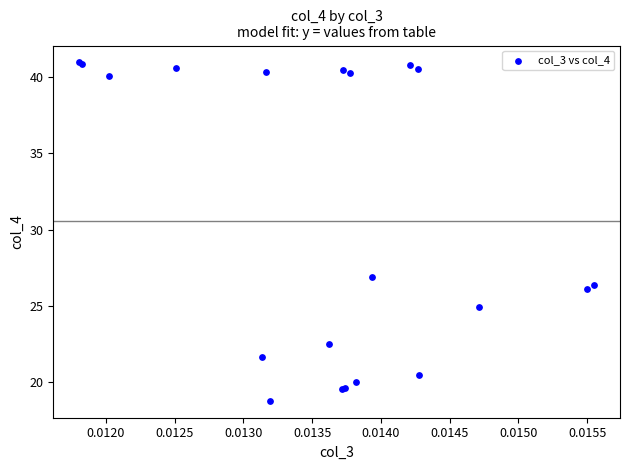

What Y value in the scatter plot is closest to 29?

26.9